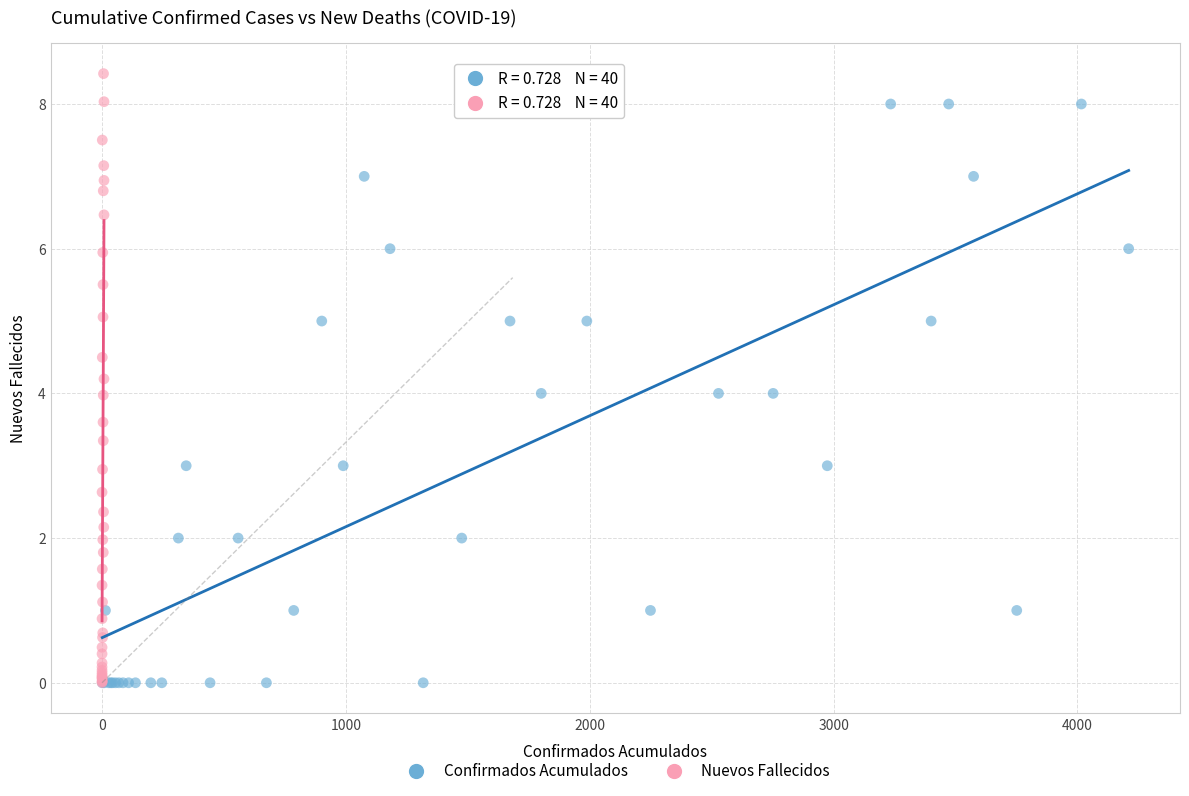

Which series contains the highest Y value?

Nuevos Fallecidos